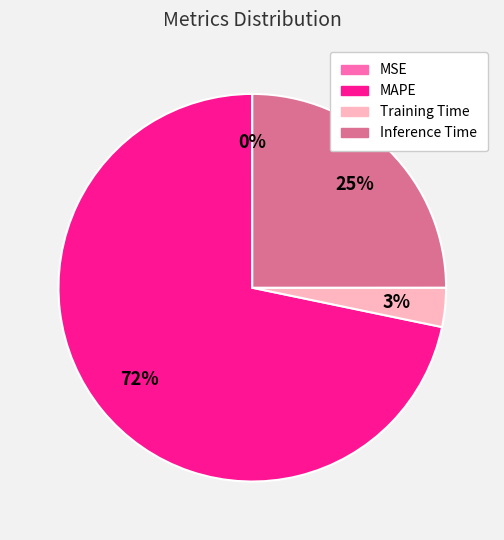

Is there a majority slice in this chart?

Yes